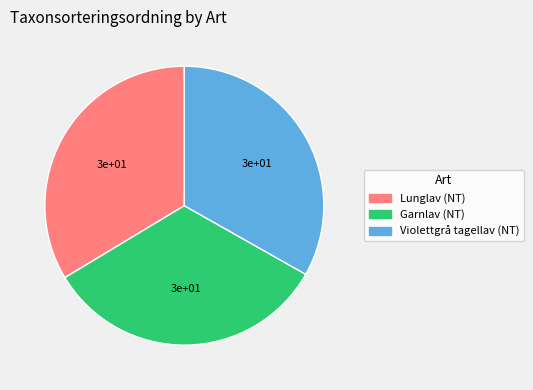

What is the ratio of the value at Violettgrå tagellav (NT) to the value at Garnlav (NT)?

1.0